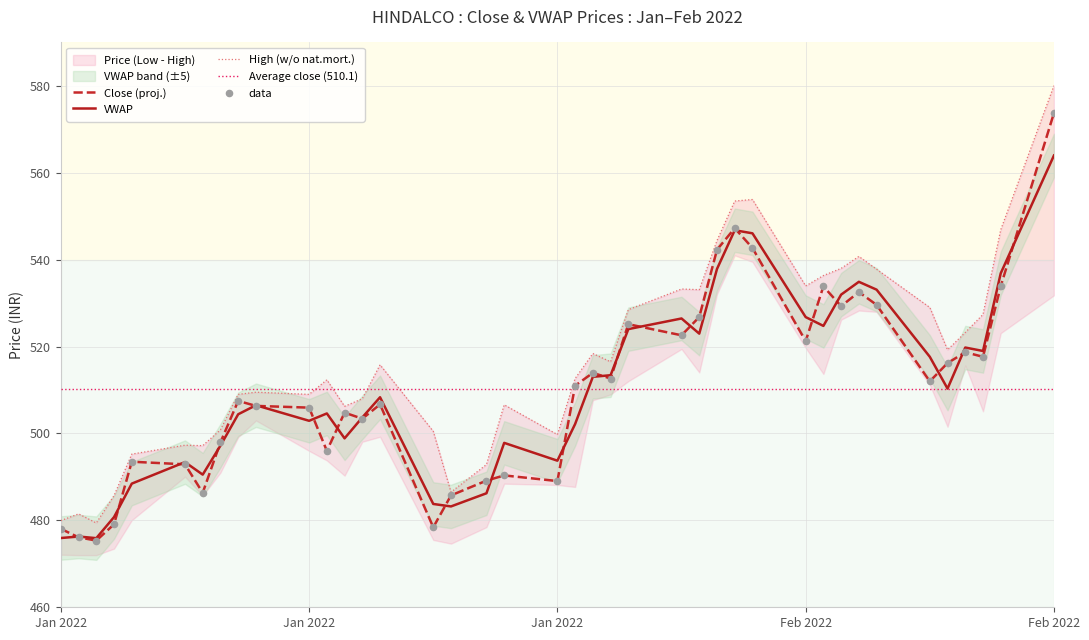

Which series has the widest spread of Y values?

High